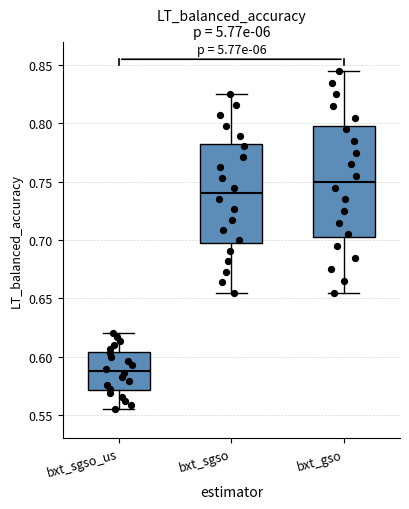

Reading left to right, transcribe this box plot: for each box, give where its median line is, the range the box spans, and where its two whiskers end, as read against the y-axis. The values are not printed on the chart, so give them approximately, as read against the axis.

bxt_sgso_us: median 0.590, box 0.570 to 0.605, whiskers 0.555 to 0.620
bxt_sgso: median 0.740, box 0.700 to 0.785, whiskers 0.655 to 0.825
bxt_gso: median 0.750, box 0.705 to 0.800, whiskers 0.655 to 0.845